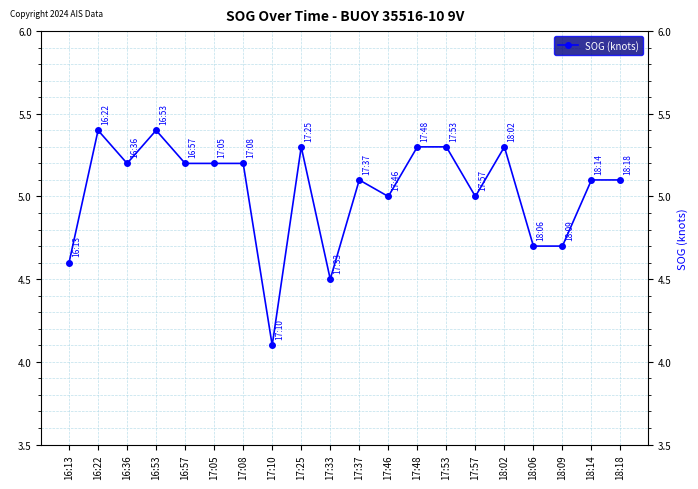

At which category does the data reach its first local valley?

16:36